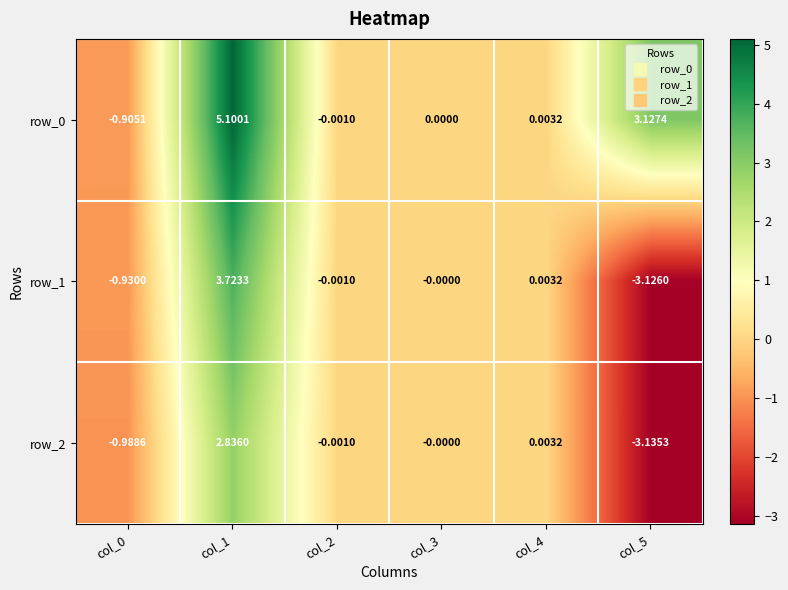

The row_0 series shows 5.1 at col_1. True or false?

True